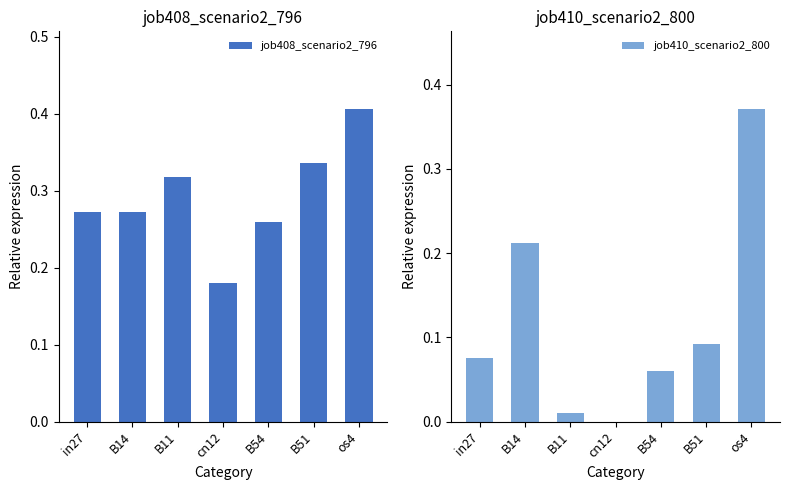

Are the bars horizontal?

No